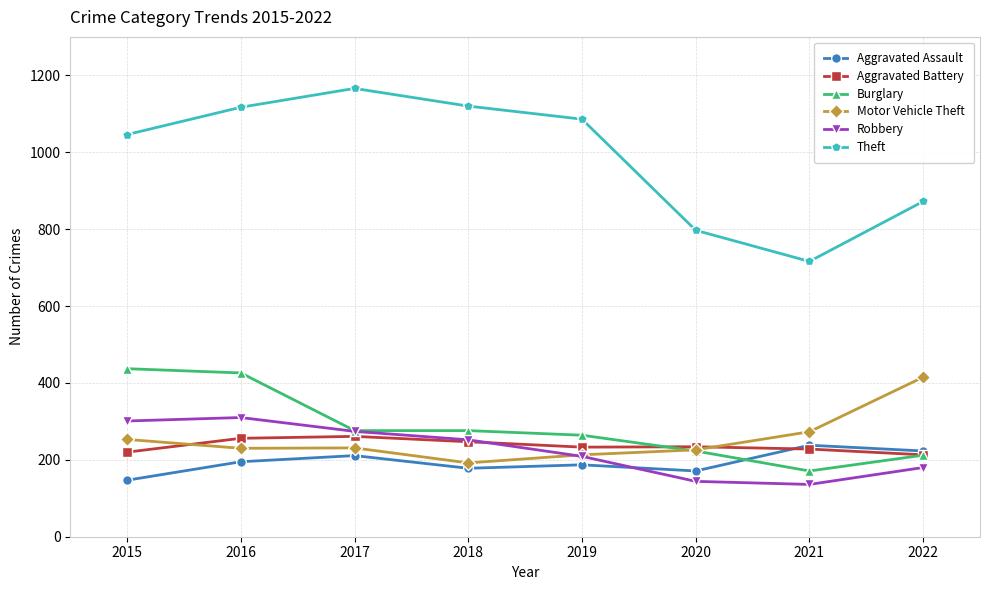

At which label does Theft first exceed 1086?

2016